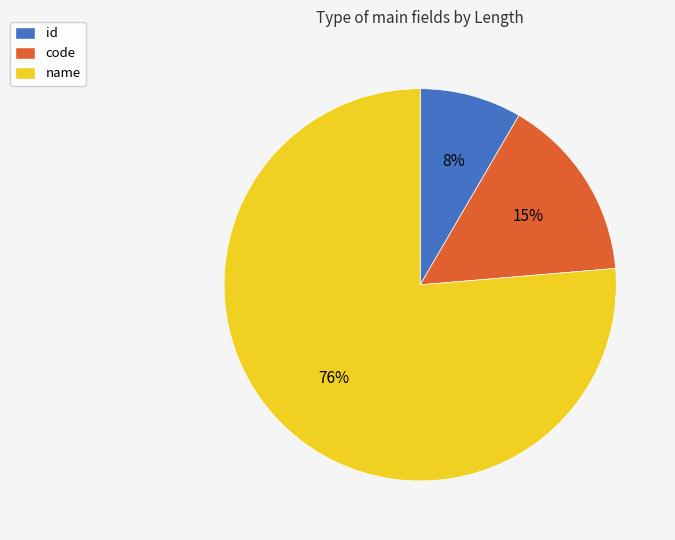

To the nearest percent, what is the average slice percentage?

33%